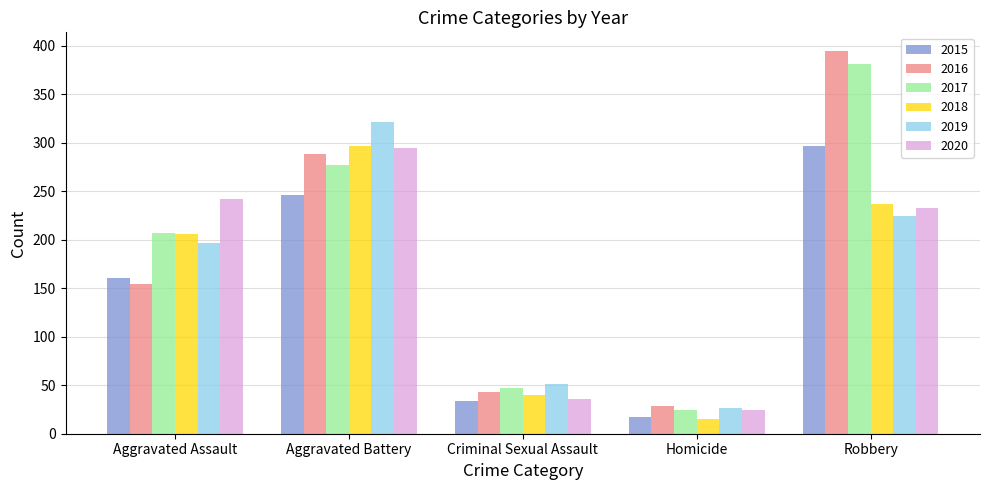

What is the lowest value of the 2018 series?

15